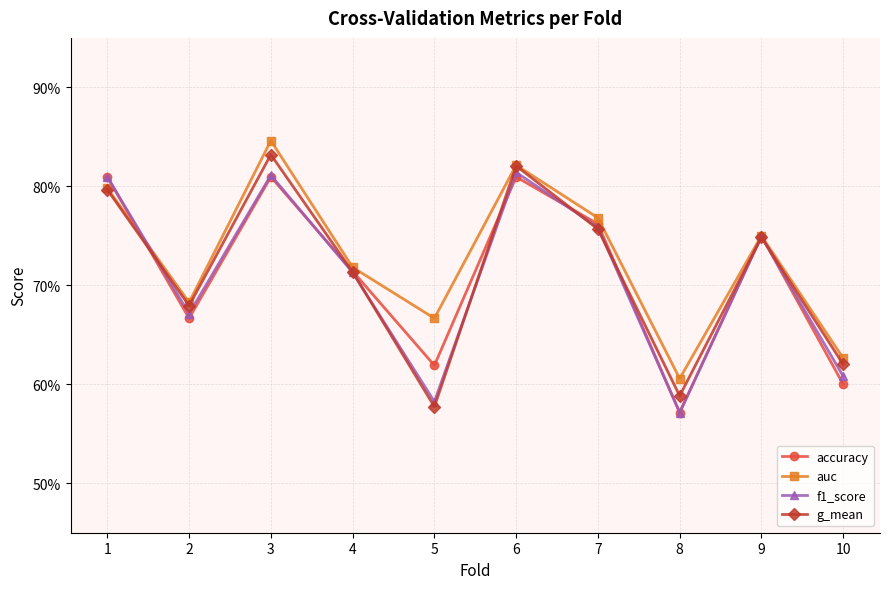

Does the chart have visible grid lines?

Yes